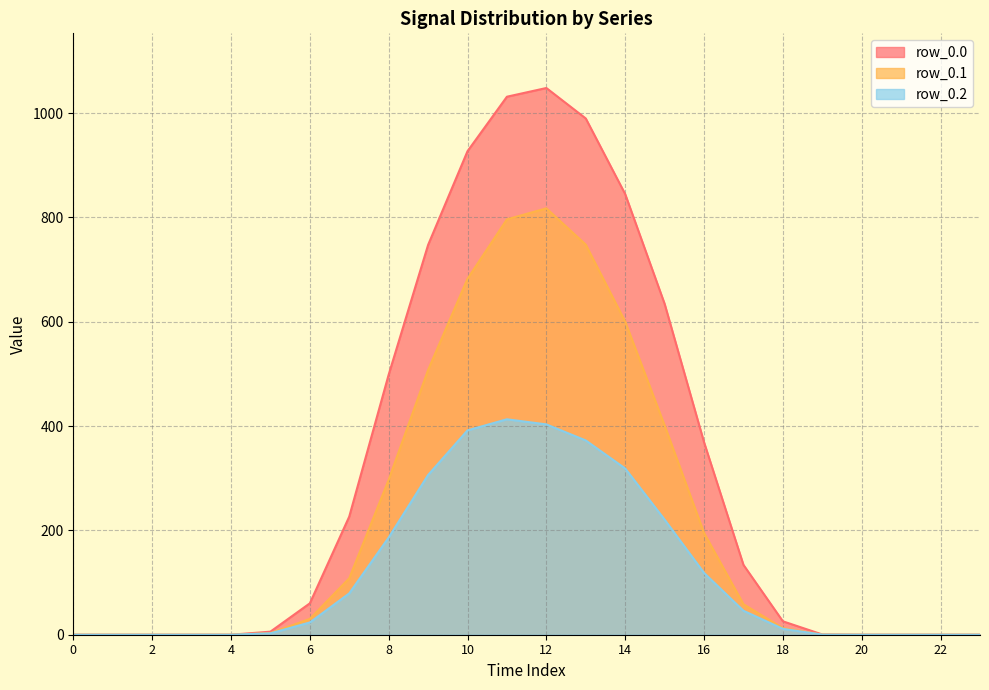

Is the value of row_0.2 at 5 greater than the value of row_0.1 at 1?

Yes